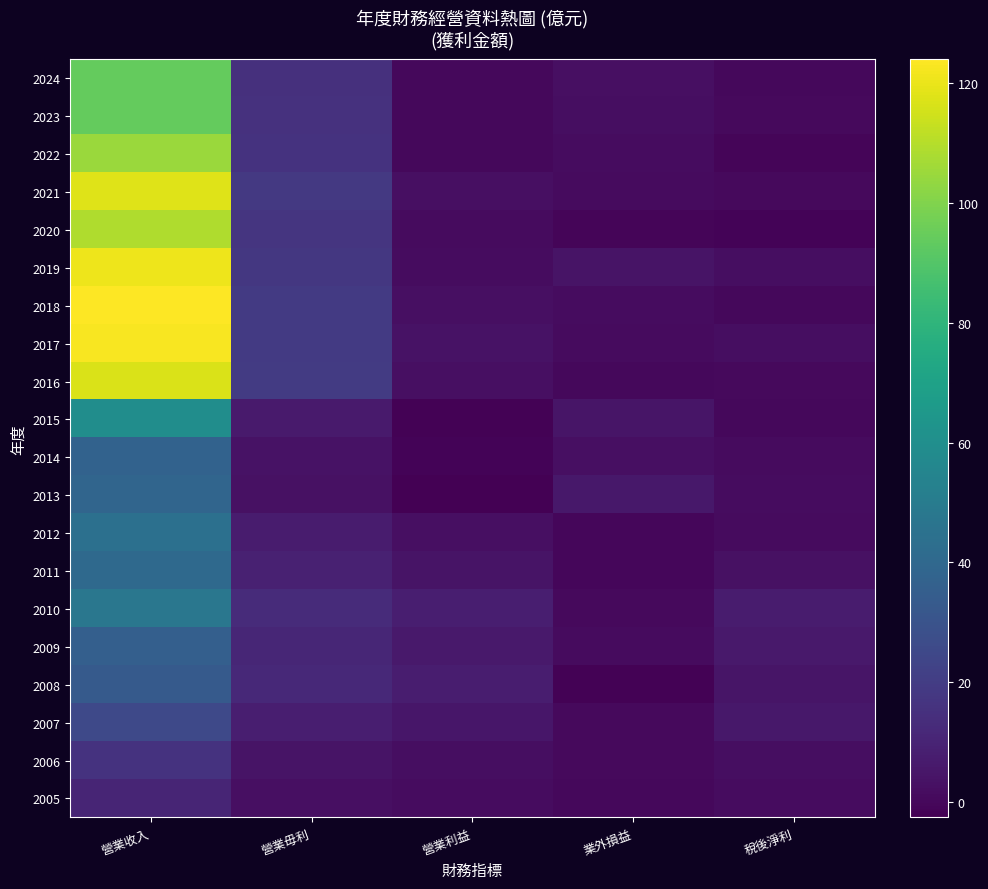

Reading left to right, transcribe all the data shown in this chart.

2024: 營業收入=94.3	營業毋利=15.1	營業利益=0.2	業外損益=2.5	稅後淨利=0.3
2023: 營業收入=94.2	營業毋利=15.3	營業利益=0.1	業外損益=2.2	稅後淨利=0.6
2022: 營業收入=105.0	營業毋利=16.0	營業利益=0.2	業外損益=1.6	稅後淨利=-1.0
2021: 營業收入=118.0	營業毋利=18.3	營業利益=2.6	業外損益=1.2	稅後淨利=0.6
2020: 營業收入=109.0	營業毋利=17.0	營業利益=1.2	業外損益=-0.6	稅後淨利=-1.2
2019: 營業收入=121.0	營業毋利=18.0	營業利益=1.9	業外損益=4.0	稅後淨利=2.0
2018: 營業收入=124.0	營業毋利=18.7	營業利益=2.7	業外損益=1.5	稅後淨利=0.4
2017: 營業收入=123.0	營業毋利=19.0	營業利益=3.5	業外損益=1.1	稅後淨利=2.3
2016: 營業收入=117.0	營業毋利=19.2	營業利益=2.4	業外損益=0.1	稅後淨利=0.7
2015: 營業收入=59.5	營業毋利=6.5	營業利益=-2.0	業外損益=4.5	稅後淨利=0.1
2014: 營業收入=37.2	營業毋利=3.7	營業利益=-1.5	業外損益=2.7	稅後淨利=1.4
2013: 營業收入=38.7	營業毋利=2.9	營業利益=-2.6	業外損益=5.8	稅後淨利=1.7
2012: 營業收入=44.1	營業毋利=7.2	營業利益=2.7	業外損益=-0.4	稅後淨利=1.3
2011: 營業收入=40.6	營業毋利=9.1	營業利益=4.1	業外損益=-0.3	稅後淨利=3.0
2010: 營業收入=47.5	營業毋利=13.2	營業利益=7.8	業外損益=0.5	稅後淨利=7.3
2009: 營業收入=36.0	營業毋利=10.9	營業利益=6.3	業外損益=1.0	稅後淨利=6.0
2008: 營業收入=33.1	營業毋利=12.0	營業利益=7.7	業外損益=-1.7	稅後淨利=4.8
2007: 營業收入=25.3	營業毋利=8.1	營業利益=5.3	業外損益=0.5	稅後淨利=5.6
2006: 營業收入=16.1	營業毋利=4.3	營業利益=2.1	業外損益=0.4	稅後淨利=2.1
2005: 營業收入=10.7	營業毋利=2.9	營業利益=1.8	業外損益=0.2	稅後淨利=1.6